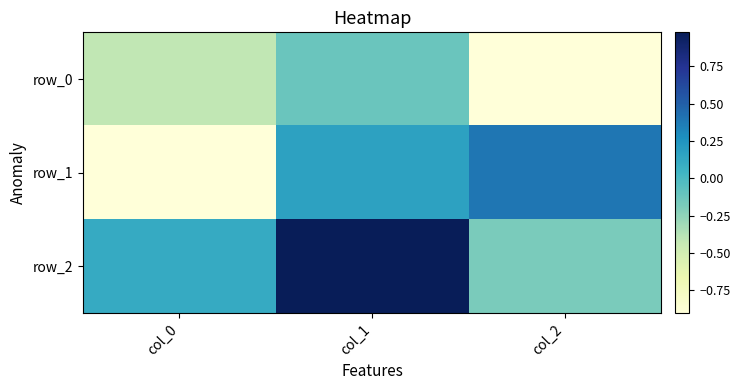

Reading right to left, what are all the values shown in this chart?

row_0: -0.9	-0.1	-0.4
row_1: 0.4	0.2	-0.9
row_2: -0.2	1.0	0.1